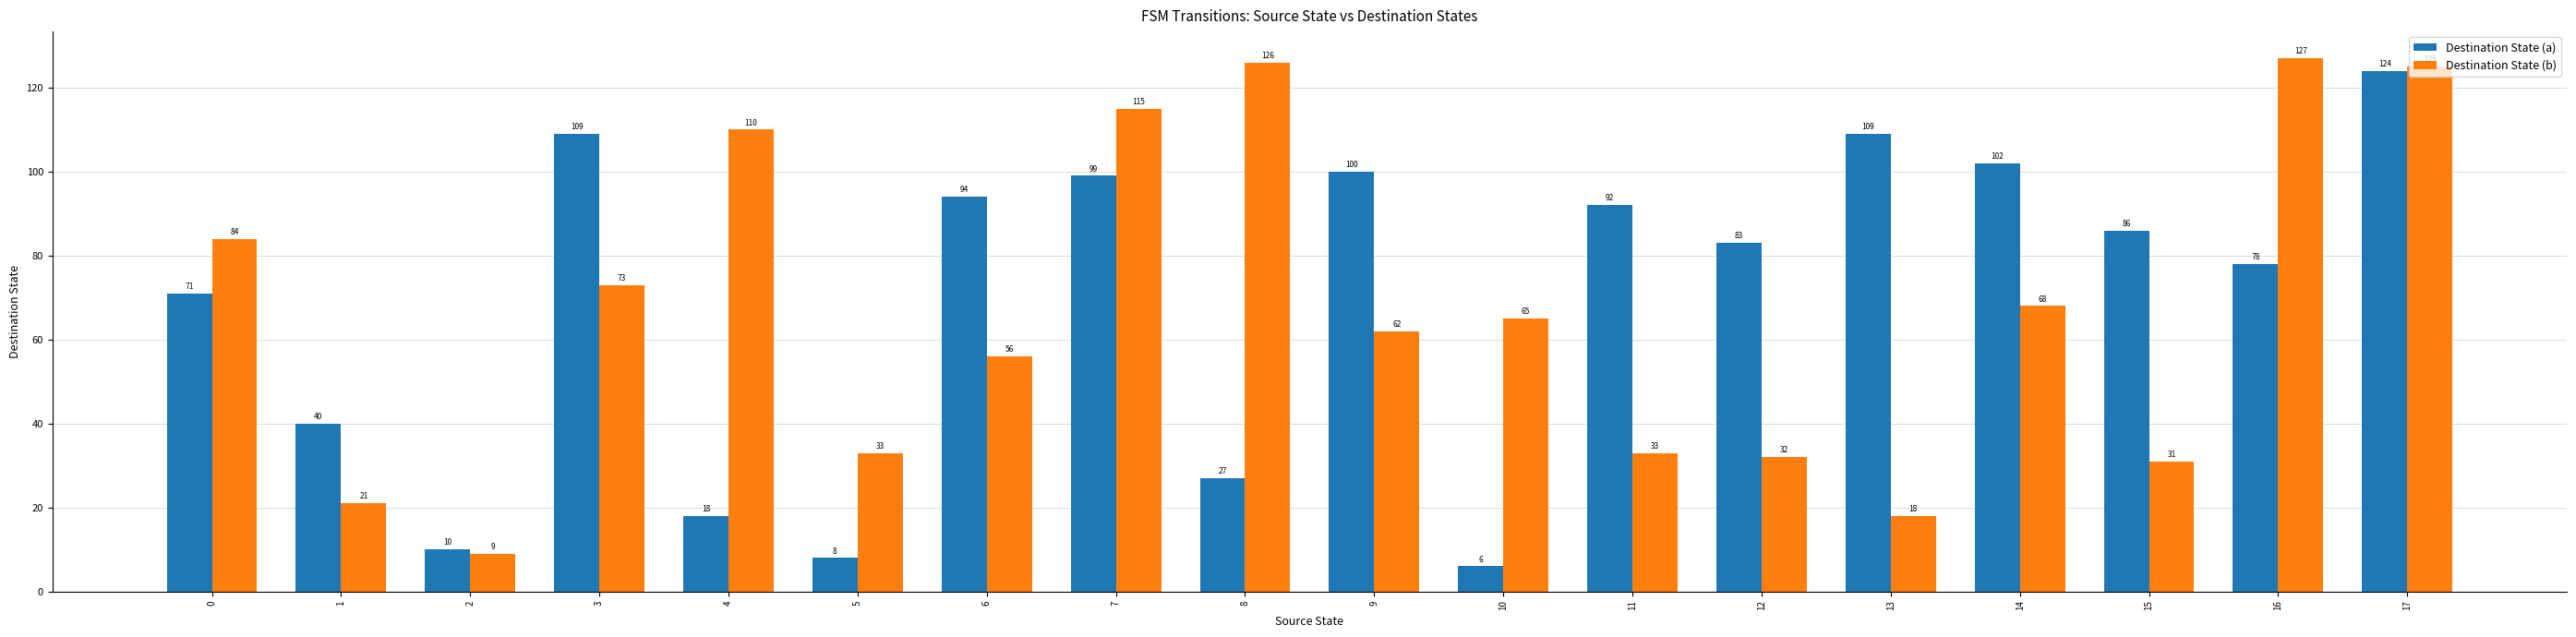

The value of Destination State (a) at 0 is 71. True or false?

True